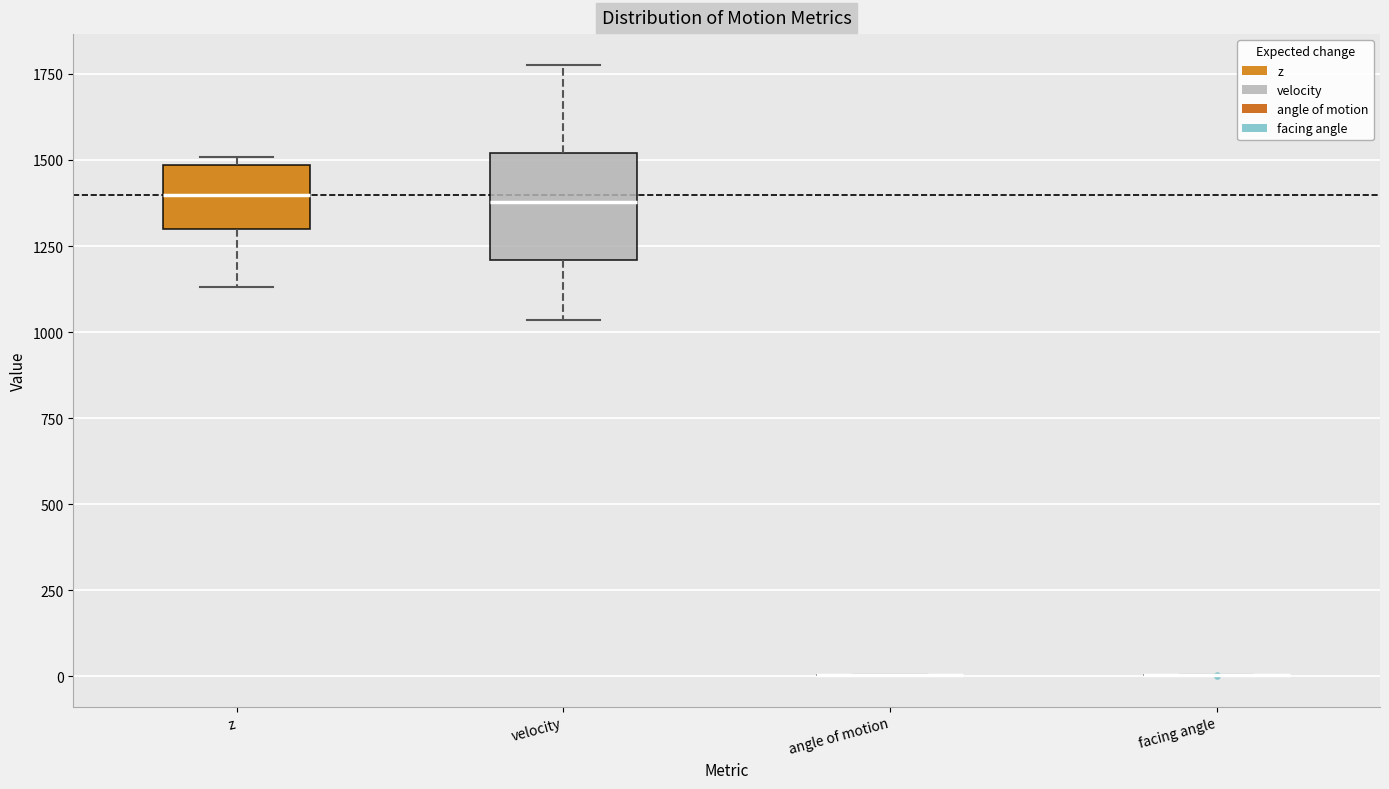

Reading left to right, read every box against the y-axis: the position of its median line, the range the box covers, and the ends of its whiskers. The values are not printed on the chart, so give them approximately, as read against the axis.

z: median 1400, box 1300 to 1500, whiskers 1150 to 1500 (just above the box's upper edge)
velocity: median 1400, box 1200 to 1500, whiskers 1050 to 1800
angle of motion: box collapsed to a line at 0, whiskers 0 to 0
facing angle: box collapsed to a line at 0, whiskers 0 to 0